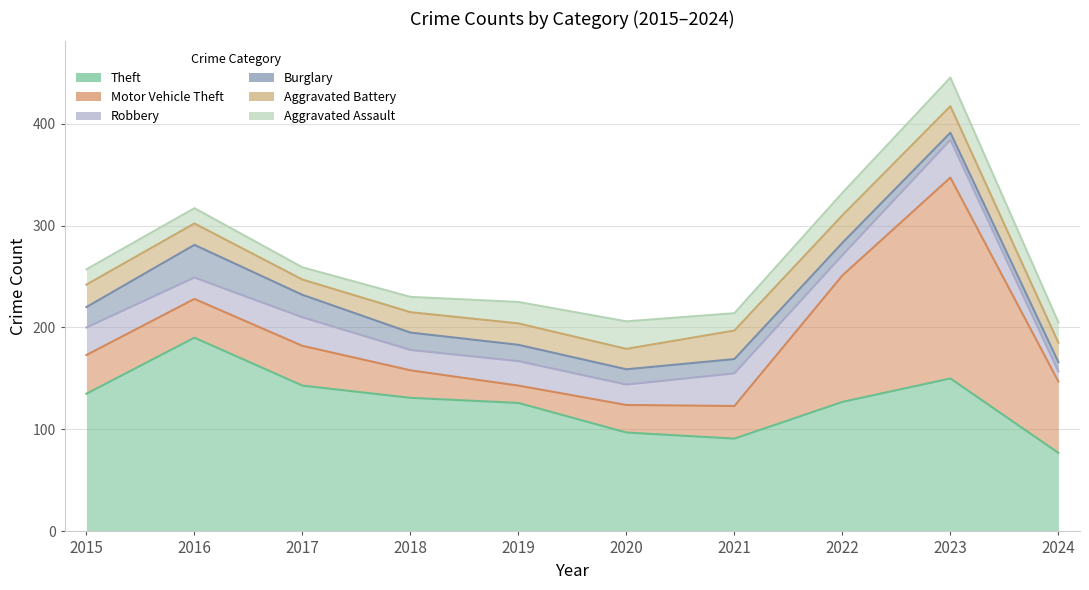

What are all the series names shown in the legend?

Theft, Motor Vehicle Theft, Robbery, Burglary, Aggravated Battery, Aggravated Assault